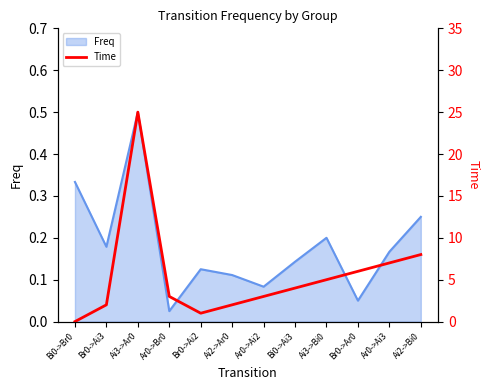

What is the difference between the values at Ar0->Br0 and Ai3->Ar0?

22